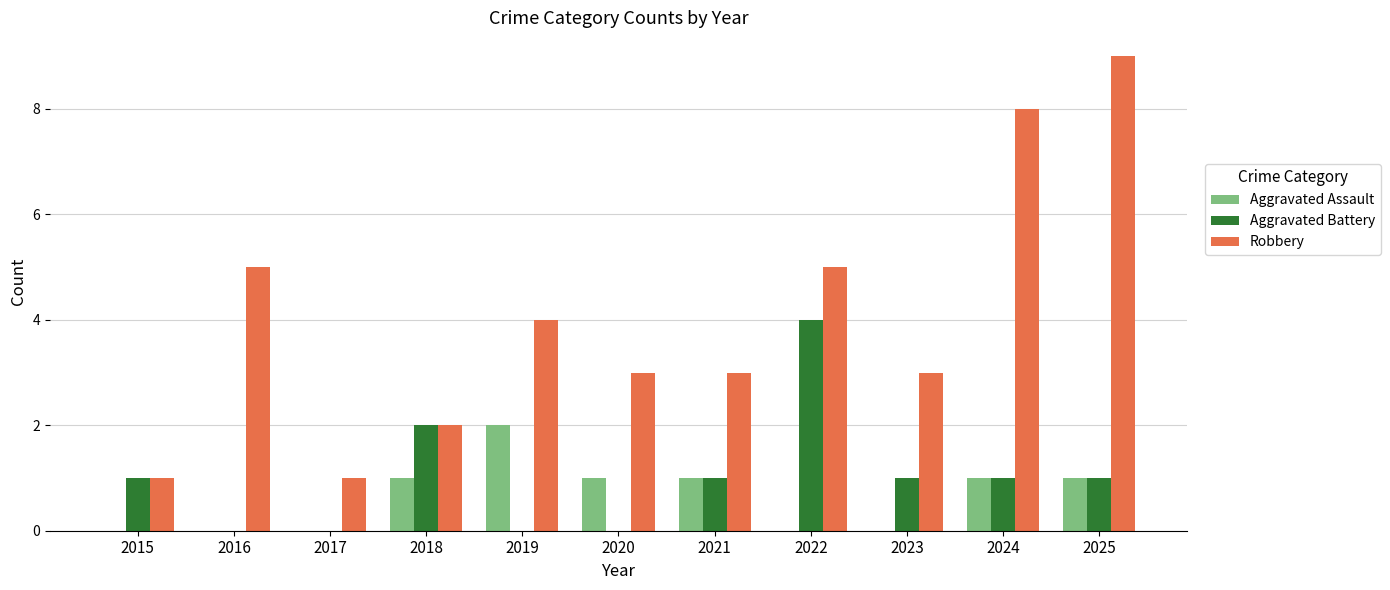

What is the average value of the Aggravated Battery series?

1